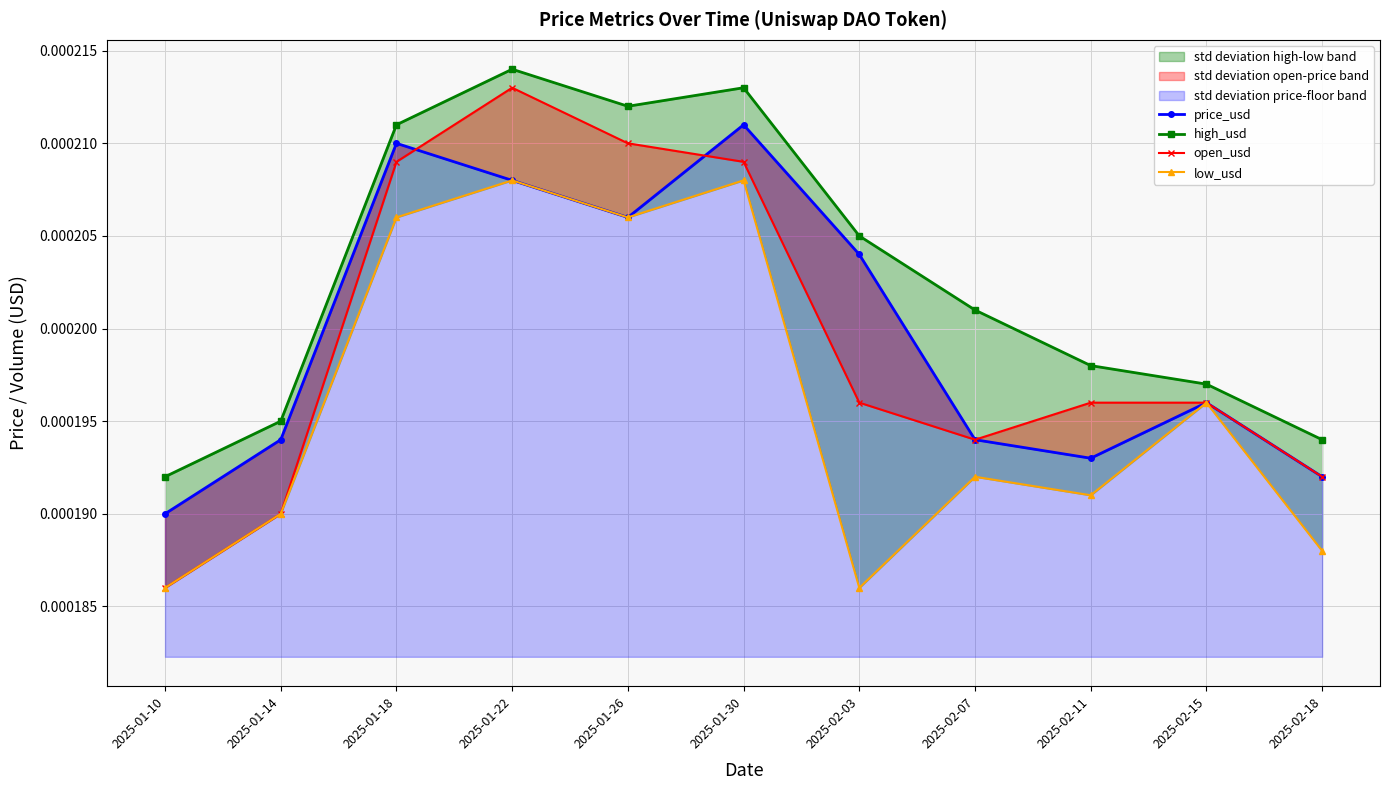

Is this an area chart (filled region under the line)?

No